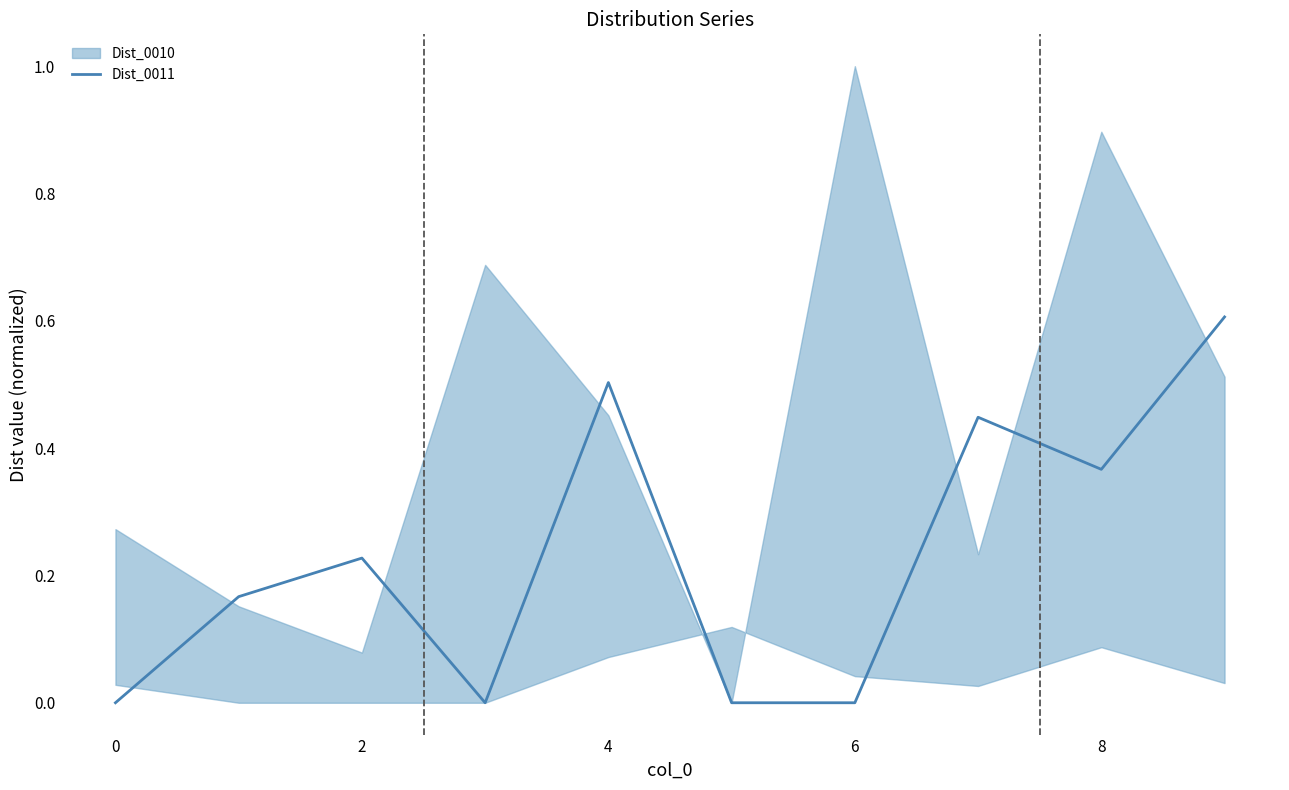

Is it true that Dist_0011 equals 0.0 at 6?

True